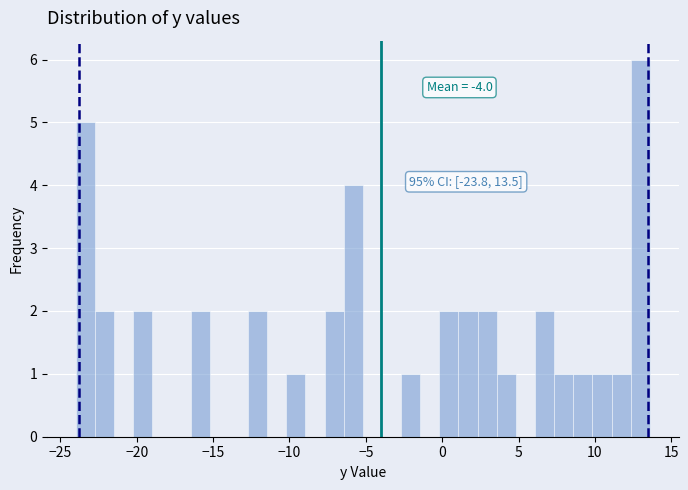

Read against the x-axis, roughly where is the centre of the tallest bar?

13.0